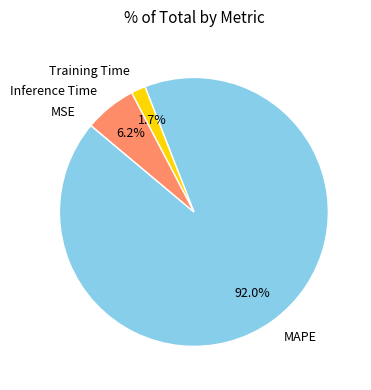

What is the largest slice in the pie chart?

MAPE